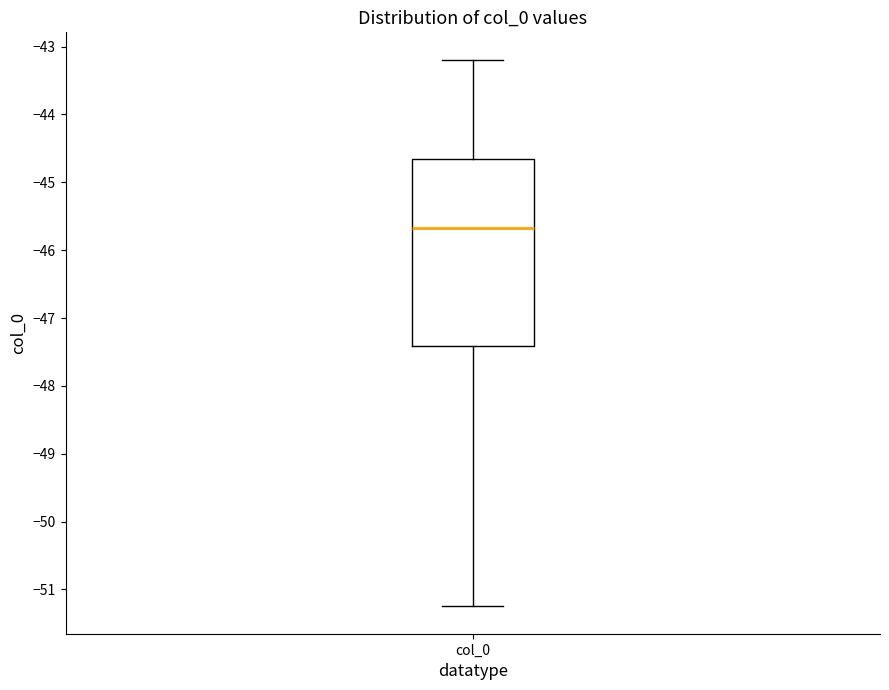

Read this box plot against the y-axis: the position of the median line, the range covered by the box, and the ends of both whiskers. The values are not printed on the chart, so give them approximately, as read against the axis.

median -45.7, box -47.4 to -44.7, whiskers -51.2 to -43.2